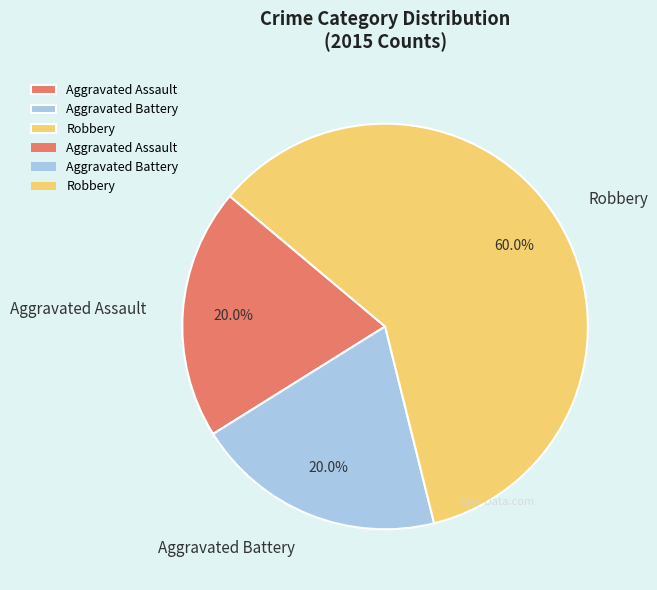

To the nearest percent, what is the difference between the largest and smallest slice percentages?

40%